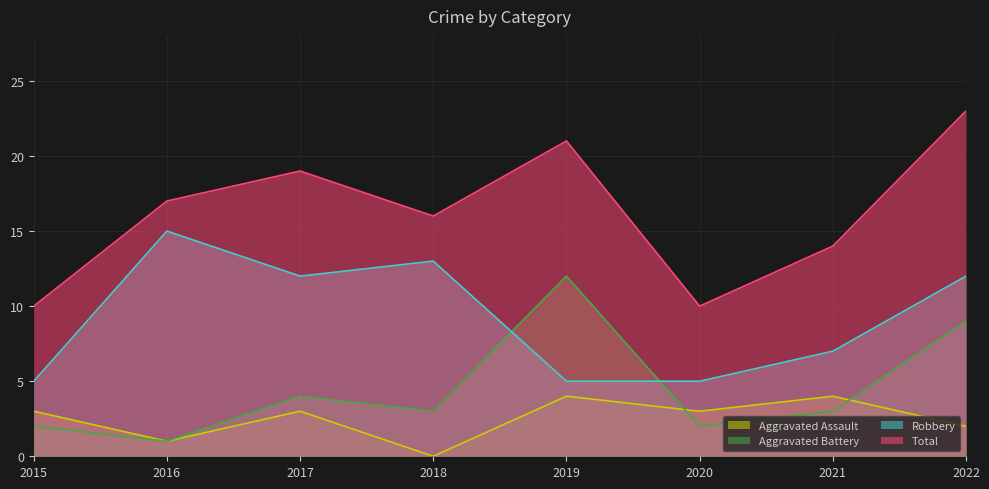

What is the value of the Aggravated Battery point at the 3rd from the left?

4